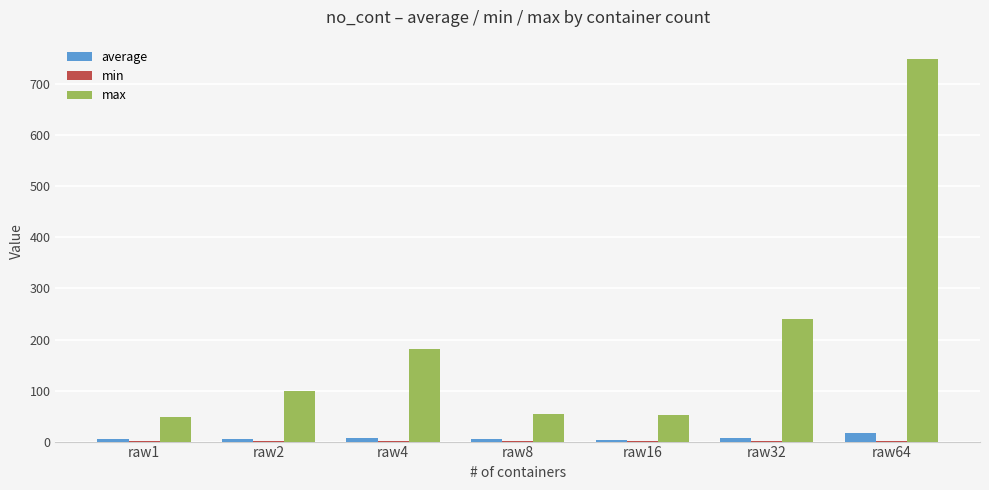

How many groups of bars are there?

7